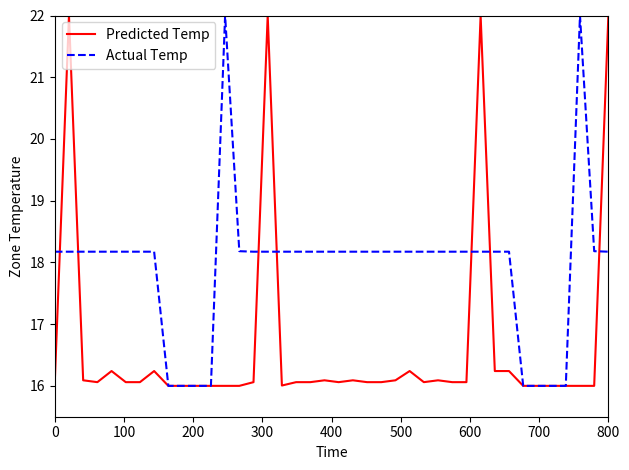

What are all the series names shown in the legend?

Predicted Temp, Actual Temp